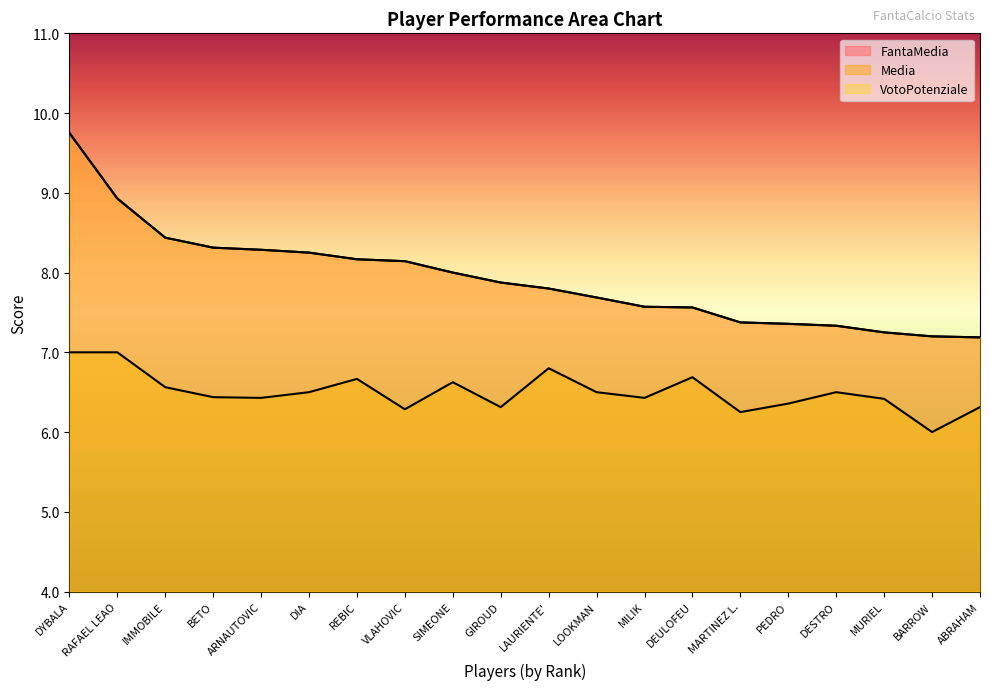

The Media series shows 6.8 at LAURIENTE'. True or false?

True